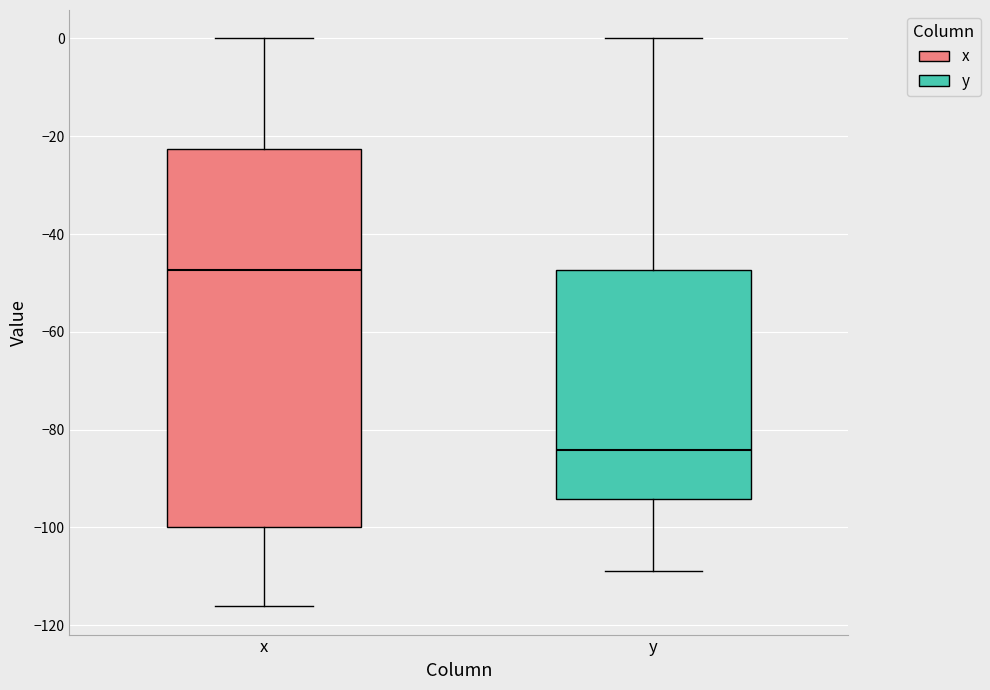

Comparing the boxes themselves (not the whiskers), which one is the tallest?

x